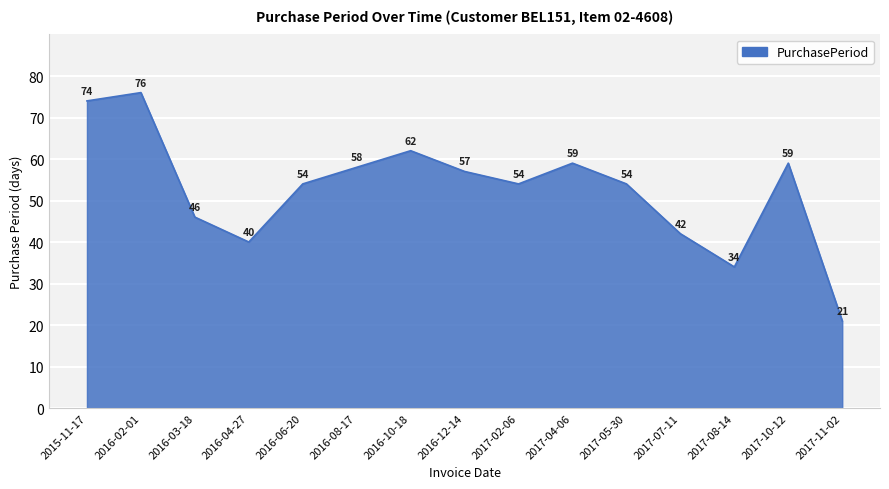

Does the chart have visible grid lines?

Yes